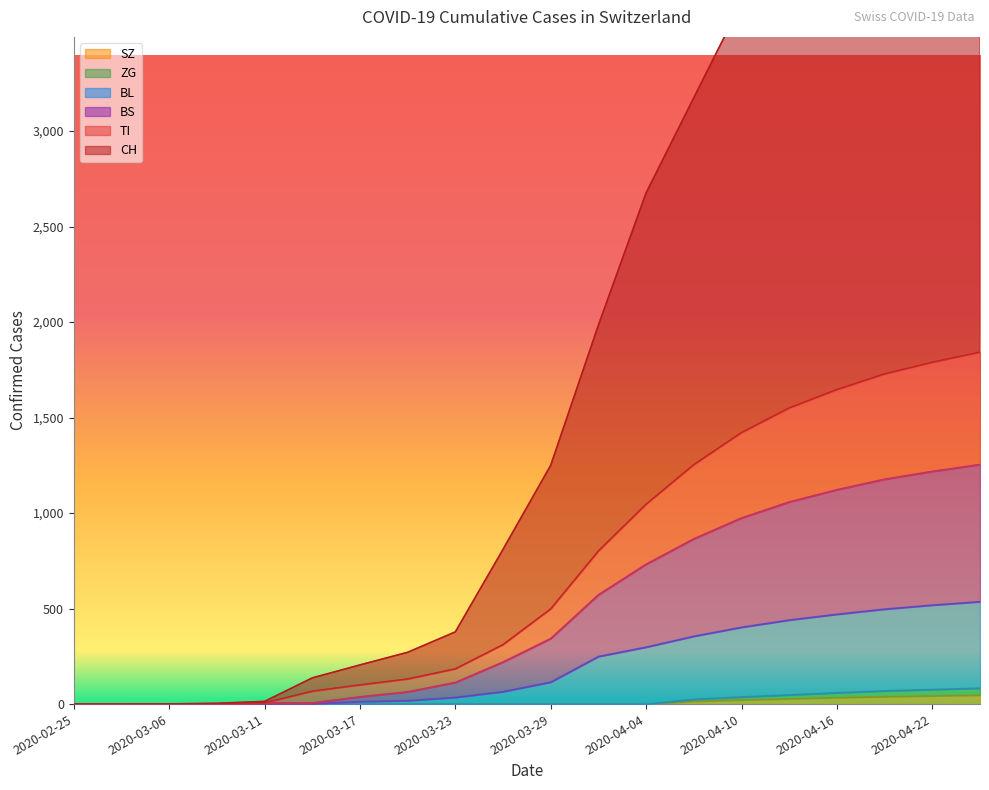

Is it true that ZG equals 7 at 2020-04-07?

False